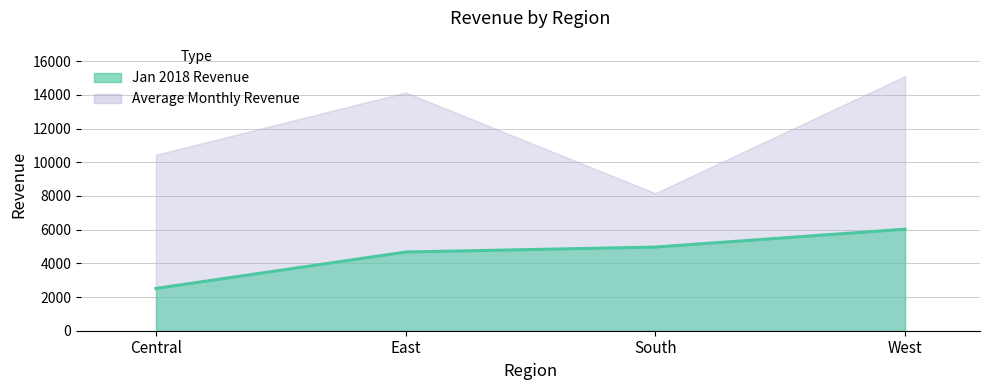

What position from the left is East?

2